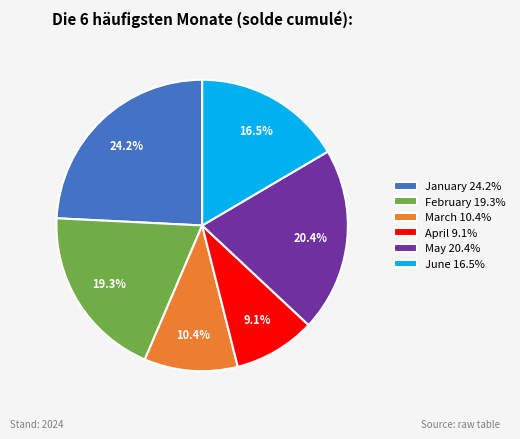

Is the sum of January 24.2% and April 9.1% greater than half?

No